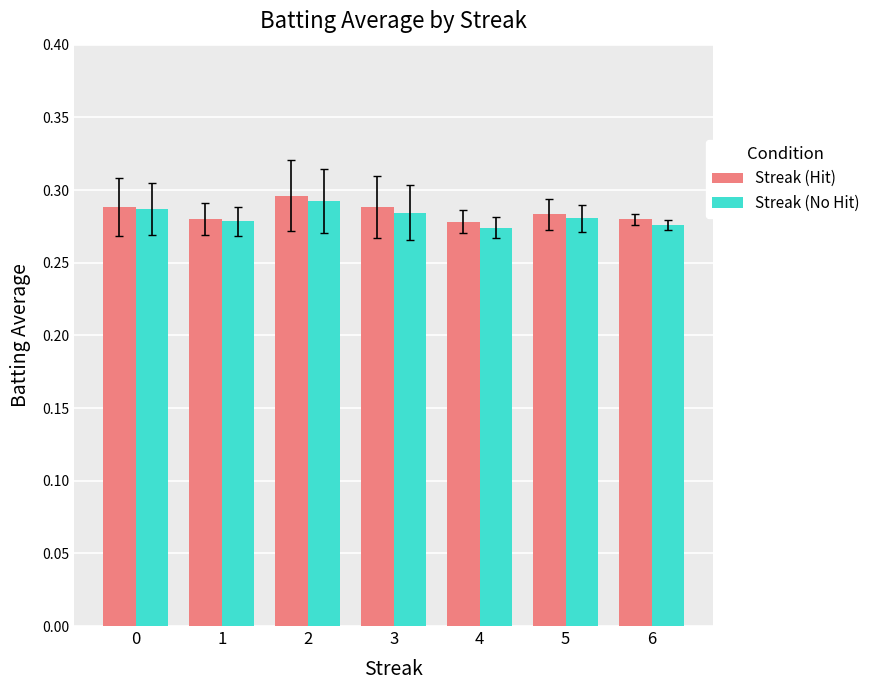

At which category does the chart reach its minimum across all series?

4